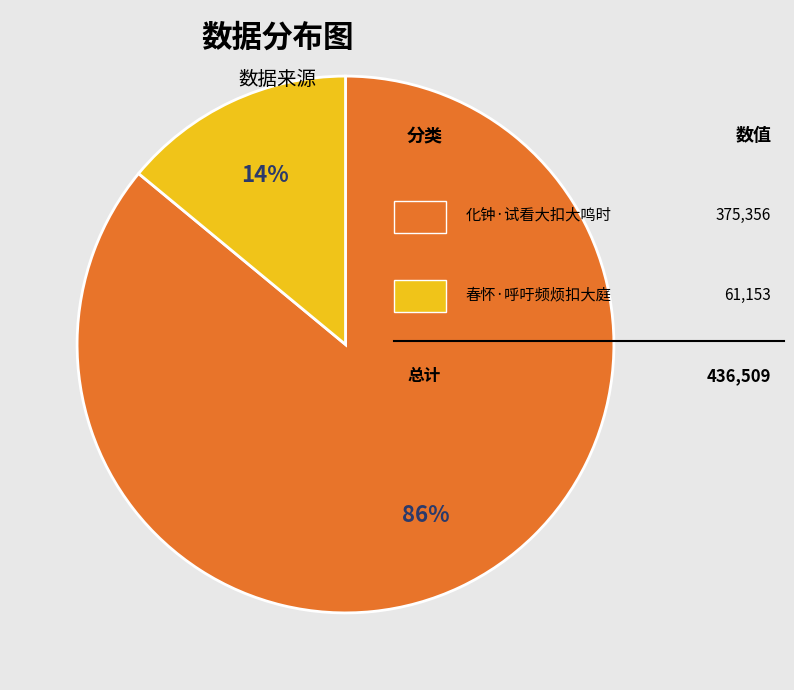

Does any single category account for the majority?

Yes